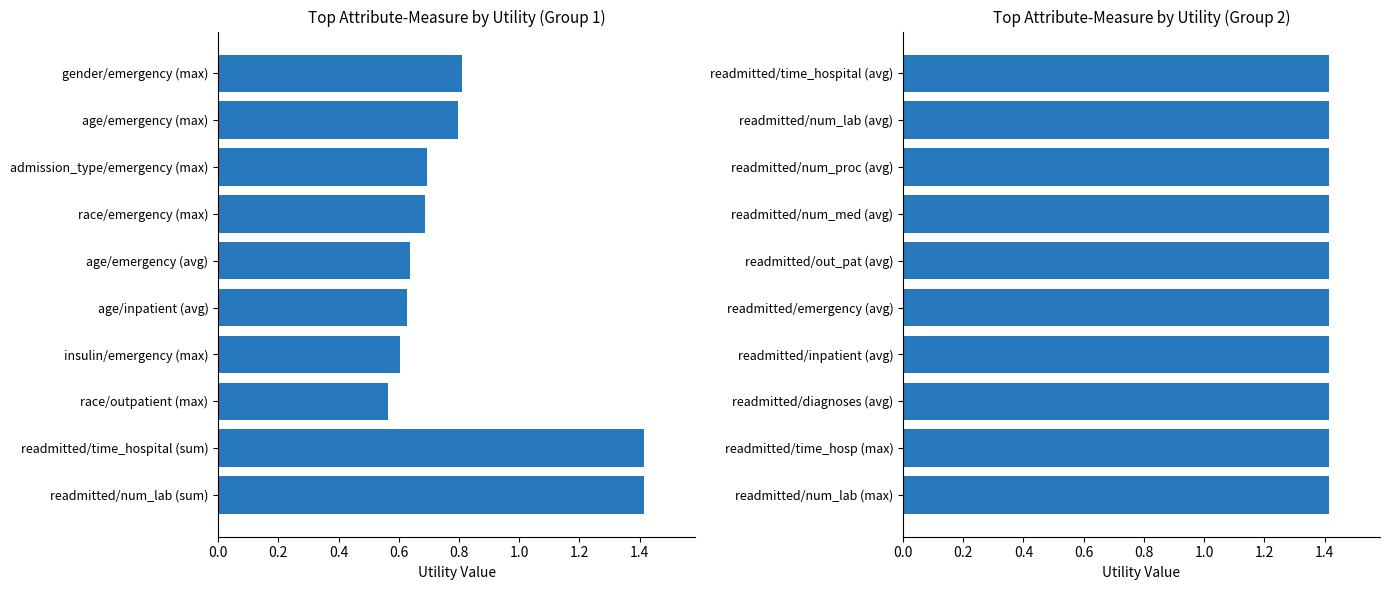

What is the average value of the Group 1 series?

0.8